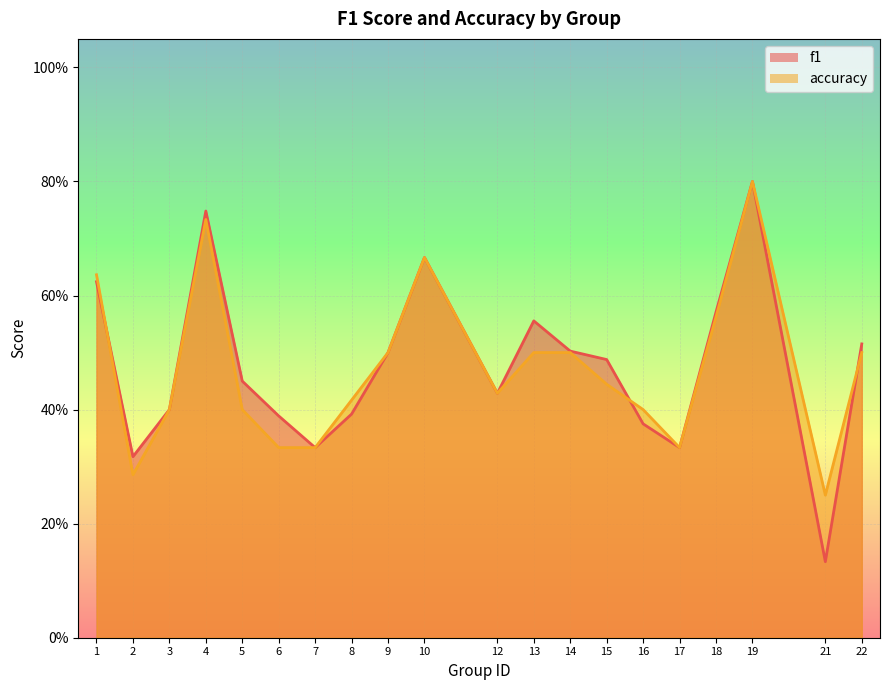

The f1 series shows 0.6 at 5. True or false?

False